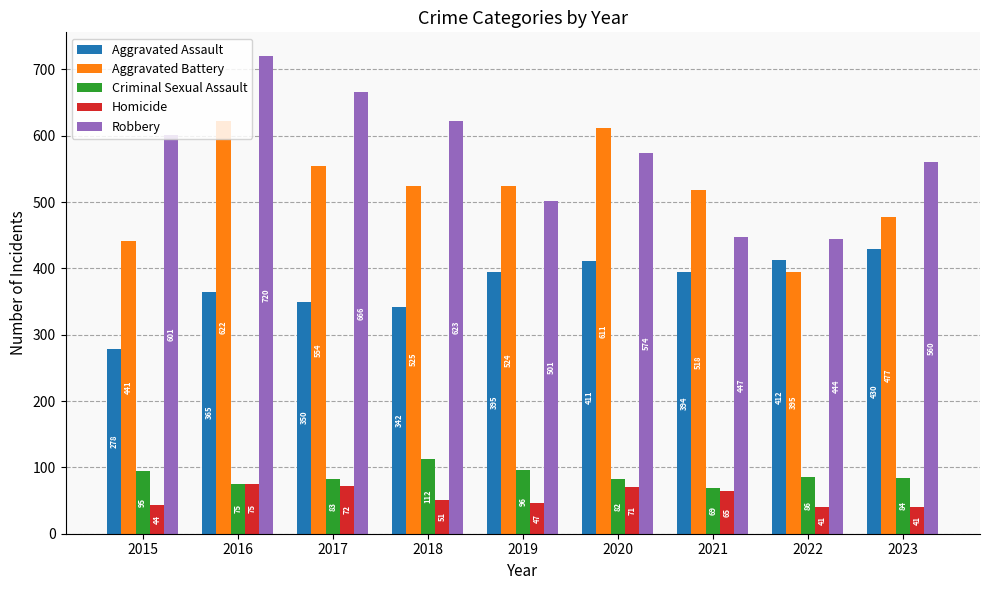

The Robbery series shows 574 at 2020. True or false?

True